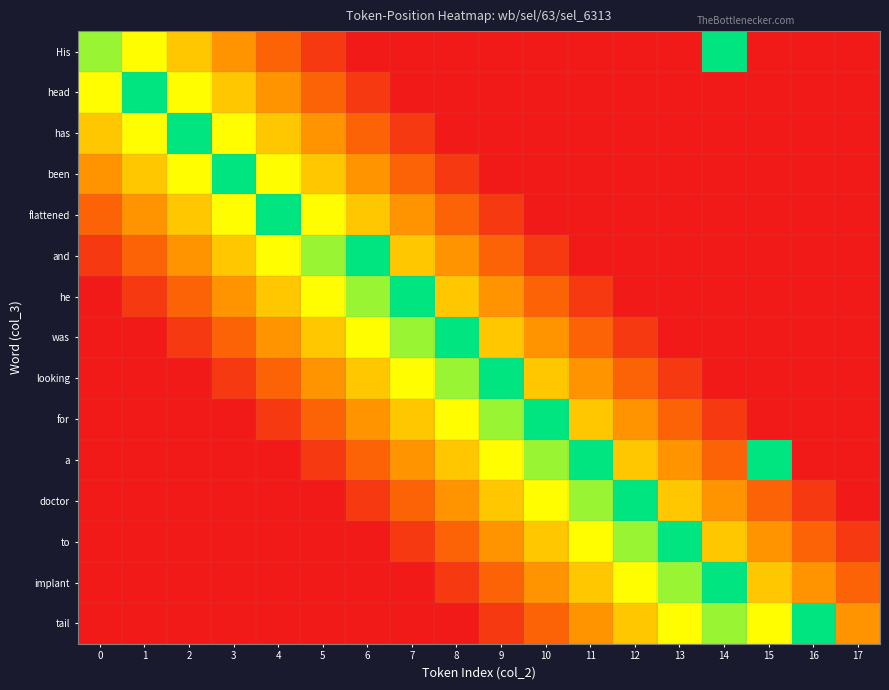

Reading left to right, list all the values displayed in this chart.

His: 0=0.8	1=0.7	2=0.5	3=0.4	4=0.2	5=0.1	6=0.0	7=0.0	8=0.0	9=0.0	10=0.0	11=0.0	12=0.0	13=0.0	14=1.0	15=0.0	16=0.0	17=0.0
head: 0=0.7	1=1.8	2=0.7	3=0.5	4=0.4	5=0.2	6=0.1	7=0.0	8=0.0	9=0.0	10=0.0	11=0.0	12=0.0	13=0.0	14=0.0	15=0.0	16=0.0	17=0.0
has: 0=0.5	1=0.7	2=1.8	3=0.7	4=0.5	5=0.4	6=0.2	7=0.1	8=0.0	9=0.0	10=0.0	11=0.0	12=0.0	13=0.0	14=0.0	15=0.0	16=0.0	17=0.0
been: 0=0.4	1=0.5	2=0.7	3=1.8	4=0.7	5=0.5	6=0.4	7=0.2	8=0.1	9=0.0	10=0.0	11=0.0	12=0.0	13=0.0	14=0.0	15=0.0	16=0.0	17=0.0
flattened: 0=0.2	1=0.4	2=0.5	3=0.7	4=1.8	5=0.7	6=0.5	7=0.4	8=0.2	9=0.1	10=0.0	11=0.0	12=0.0	13=0.0	14=0.0	15=0.0	16=0.0	17=0.0
and: 0=0.1	1=0.2	2=0.4	3=0.5	4=0.7	5=0.8	6=1.7	7=0.5	8=0.4	9=0.2	10=0.1	11=0.0	12=0.0	13=0.0	14=0.0	15=0.0	16=0.0	17=0.0
he: 0=0.0	1=0.1	2=0.2	3=0.4	4=0.5	5=0.7	6=0.8	7=1.7	8=0.5	9=0.4	10=0.2	11=0.1	12=0.0	13=0.0	14=0.0	15=0.0	16=0.0	17=0.0
was: 0=0.0	1=0.0	2=0.1	3=0.2	4=0.4	5=0.5	6=0.7	7=0.8	8=1.7	9=0.5	10=0.4	11=0.2	12=0.1	13=0.0	14=0.0	15=0.0	16=0.0	17=0.0
looking: 0=0.0	1=0.0	2=0.0	3=0.1	4=0.2	5=0.4	6=0.5	7=0.7	8=0.8	9=1.7	10=0.5	11=0.4	12=0.2	13=0.1	14=0.0	15=0.0	16=0.0	17=0.0
for: 0=0.0	1=0.0	2=0.0	3=0.0	4=0.1	5=0.2	6=0.4	7=0.5	8=0.7	9=0.8	10=1.7	11=0.5	12=0.4	13=0.2	14=0.1	15=0.0	16=0.0	17=0.0
a: 0=0.0	1=0.0	2=0.0	3=0.0	4=0.0	5=0.1	6=0.2	7=0.4	8=0.5	9=0.7	10=0.8	11=1.7	12=0.5	13=0.4	14=0.2	15=1.1	16=0.0	17=0.0
doctor: 0=0.0	1=0.0	2=0.0	3=0.0	4=0.0	5=0.0	6=0.1	7=0.2	8=0.4	9=0.5	10=0.7	11=0.8	12=1.7	13=0.5	14=0.4	15=0.2	16=0.1	17=0.0
to: 0=0.0	1=0.0	2=0.0	3=0.0	4=0.0	5=0.0	6=0.0	7=0.1	8=0.2	9=0.4	10=0.5	11=0.7	12=0.8	13=1.7	14=0.5	15=0.4	16=0.2	17=0.1
implant: 0=0.0	1=0.0	2=0.0	3=0.0	4=0.0	5=0.0	6=0.0	7=0.0	8=0.1	9=0.2	10=0.4	11=0.5	12=0.7	13=0.8	14=1.7	15=0.5	16=0.4	17=0.2
tail: 0=0.0	1=0.0	2=0.0	3=0.0	4=0.0	5=0.0	6=0.0	7=0.0	8=0.0	9=0.1	10=0.2	11=0.4	12=0.5	13=0.7	14=0.8	15=0.7	16=1.5	17=0.4